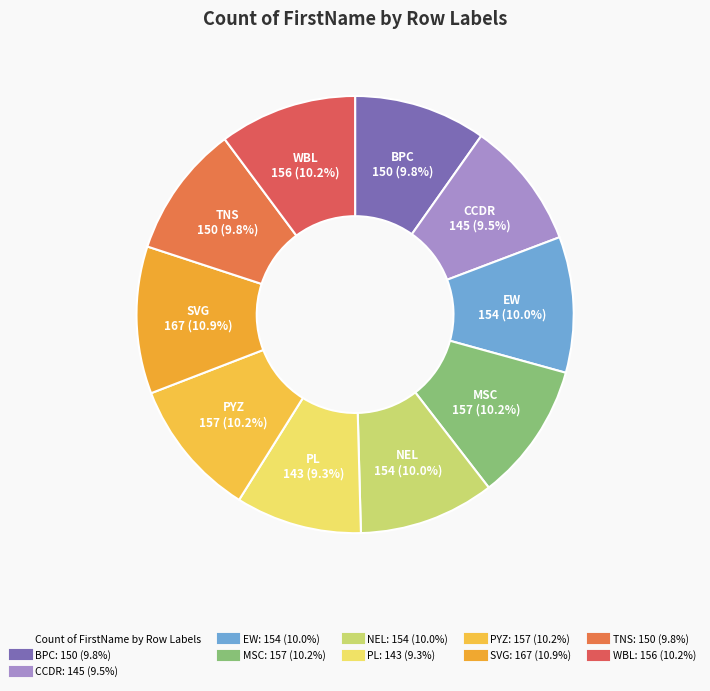

How many segments does this pie chart have?

10